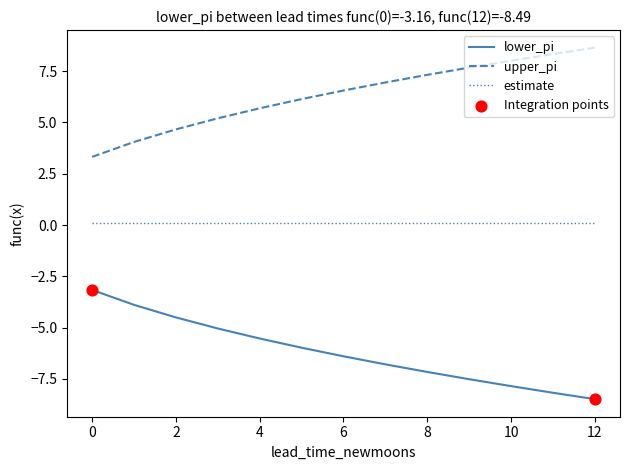

True or false: lower_pi and upper_pi intersect in this chart.

False